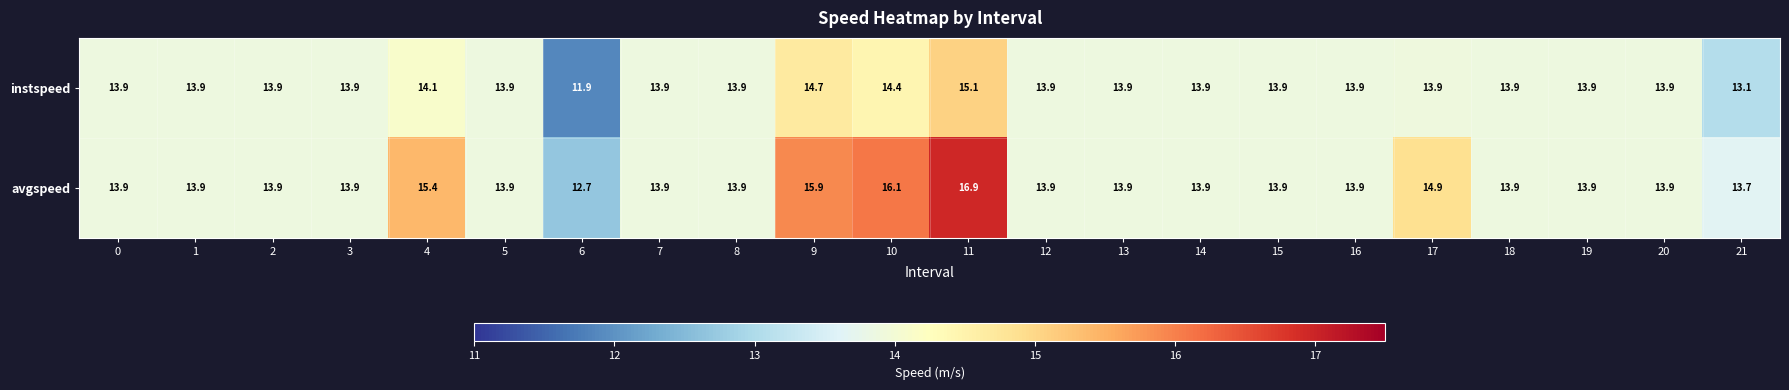

What is the sum of the avgspeed values at 12 and 9?

29.8